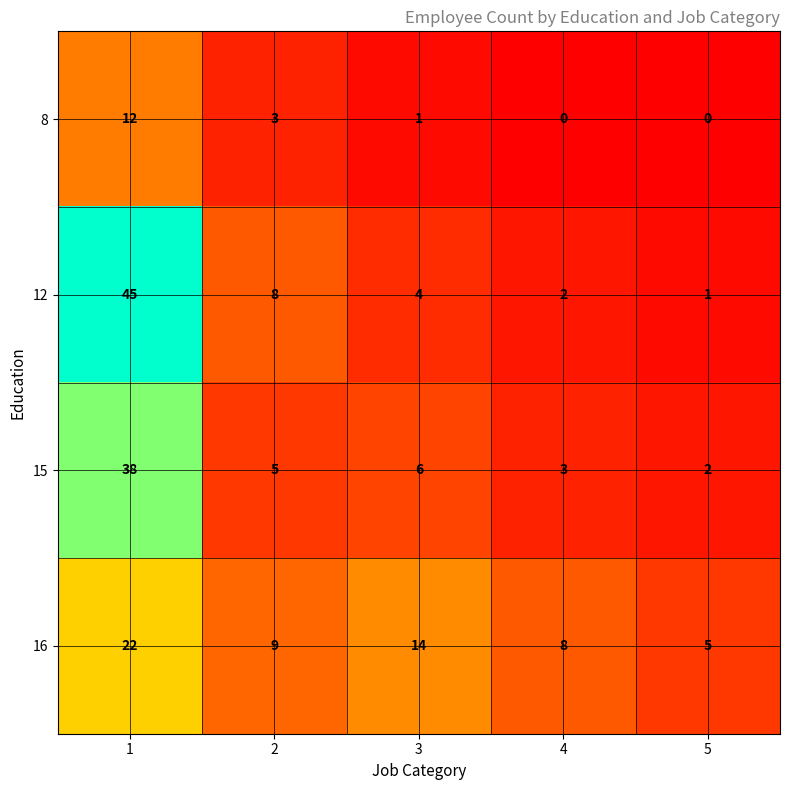

What is the difference between the 15 values at 3 and 2?

1